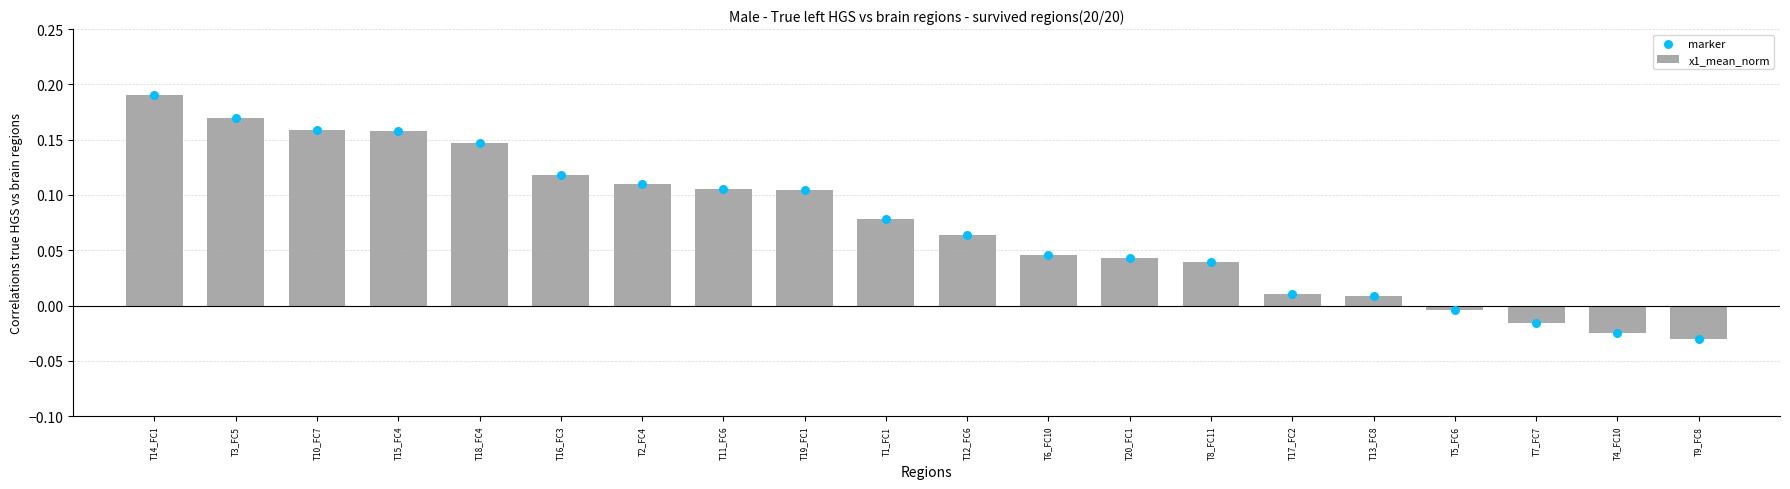

At which category is the sum across all series the highest?

T14_FC1